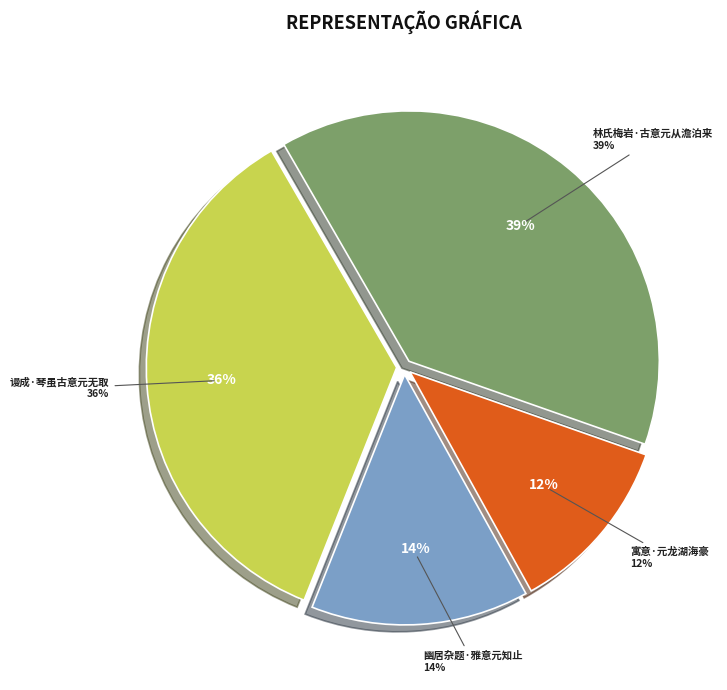

Do 谩成·琴虽古意元无取 and 幽居杂题·雅意元知止 together represent more than half of the pie?

No